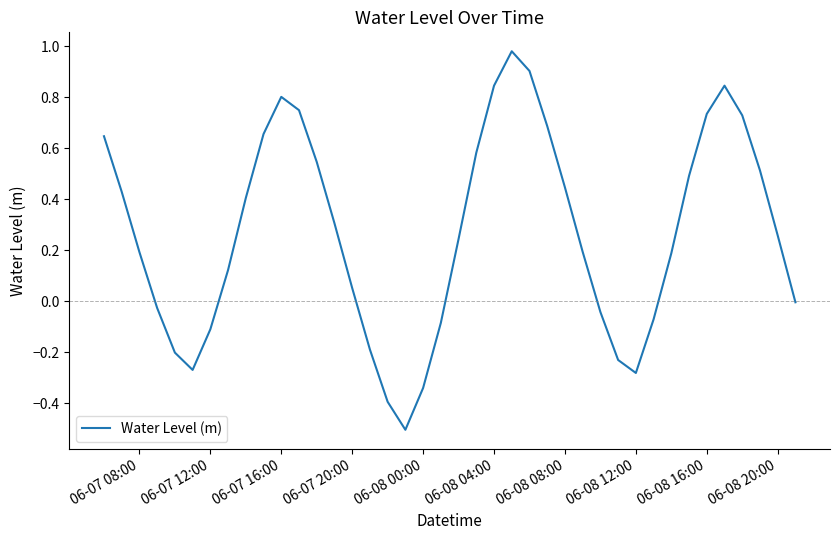

What is the smallest value displayed?

-0.5